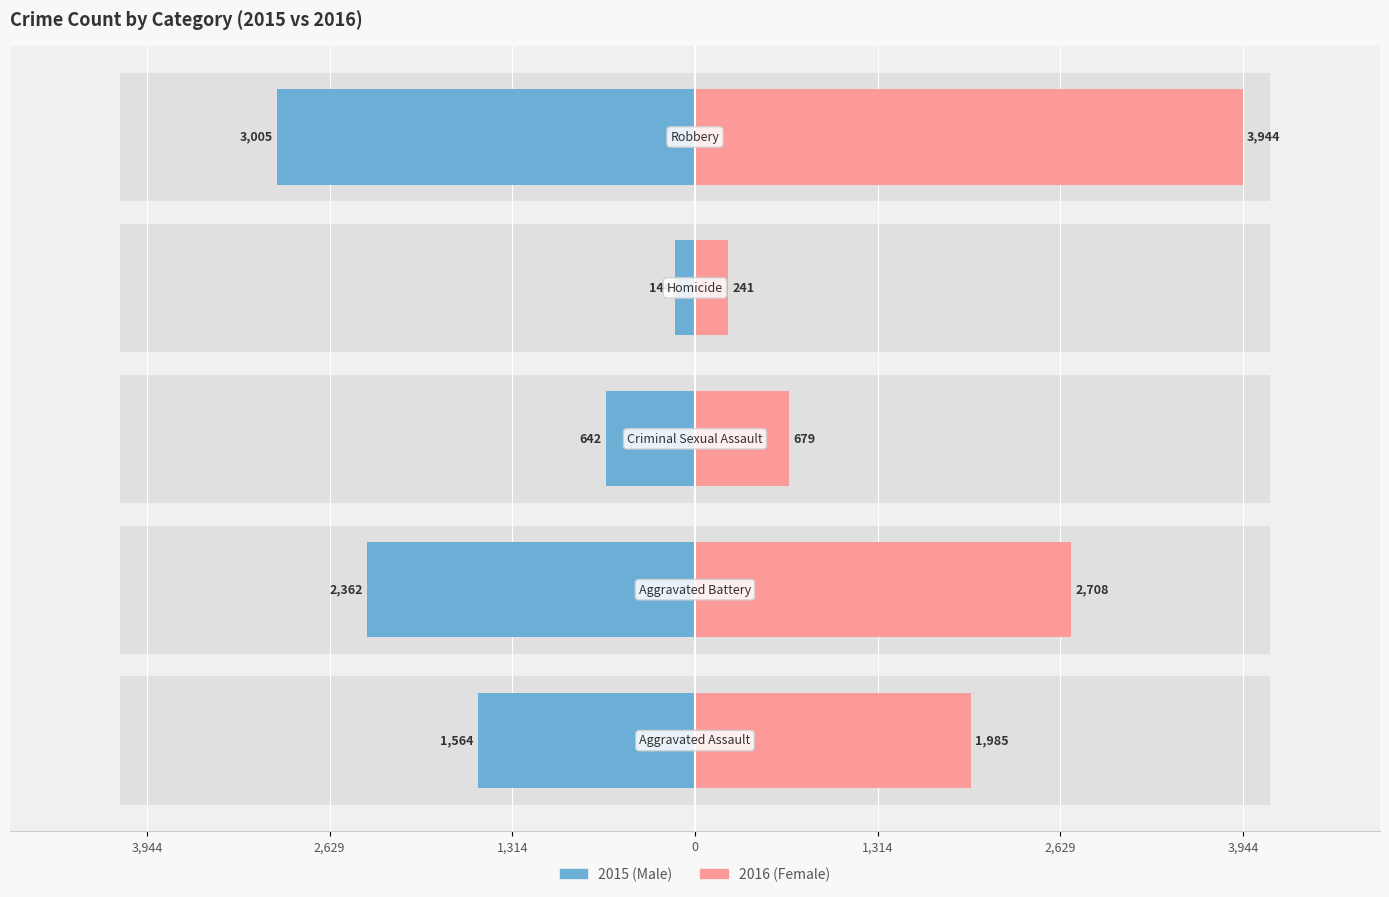

How many data points does each series have?

5